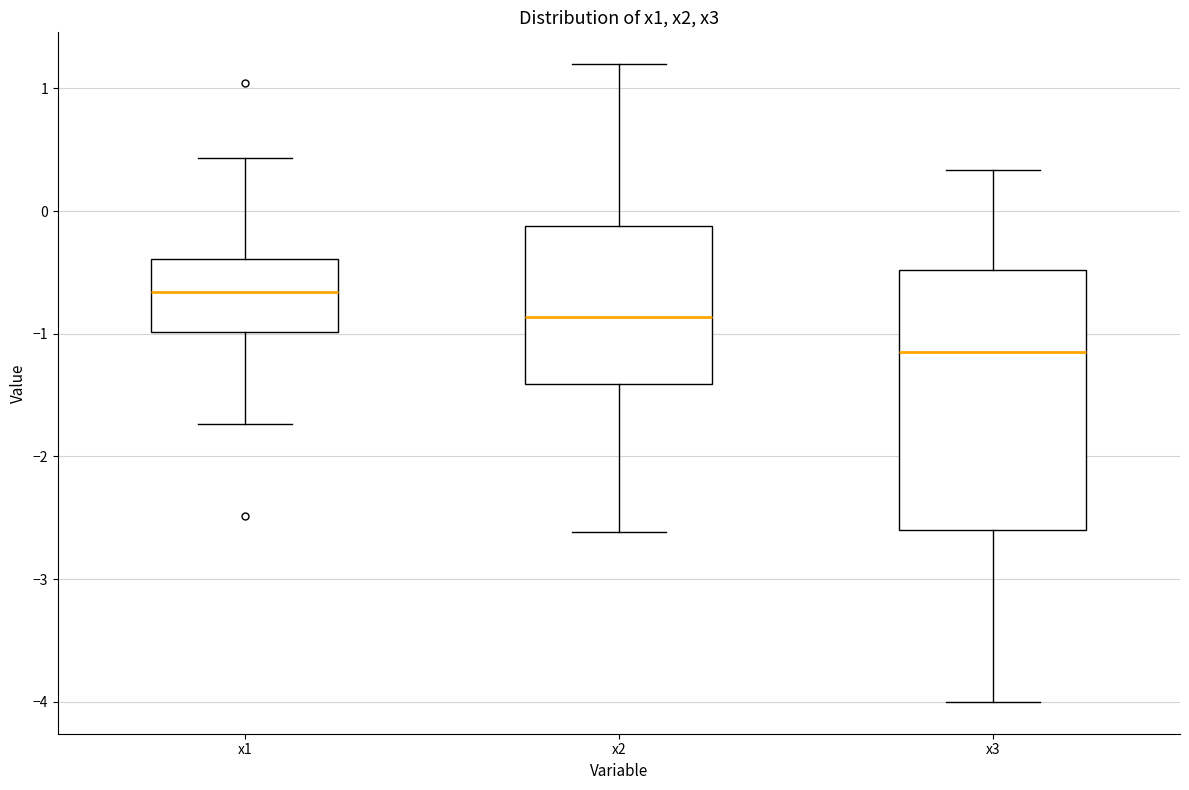

Which box is the tallest, from its lower edge to its upper edge?

x3